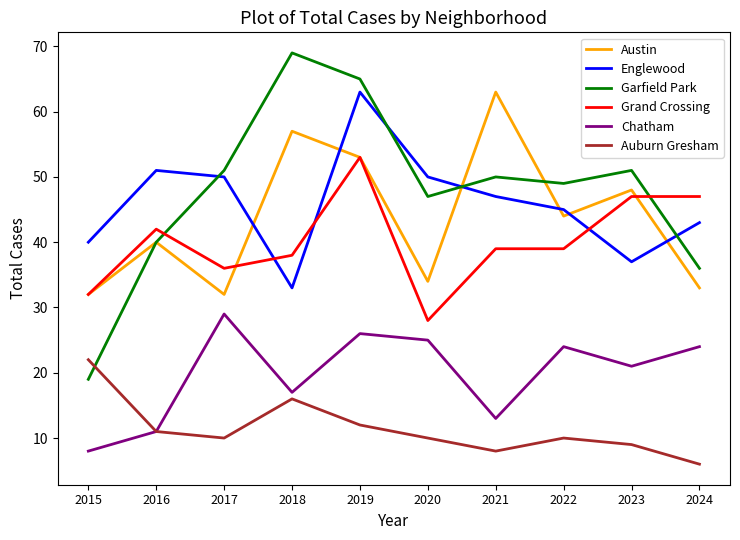

True or false: Garfield Park and Chatham intersect in this chart.

False